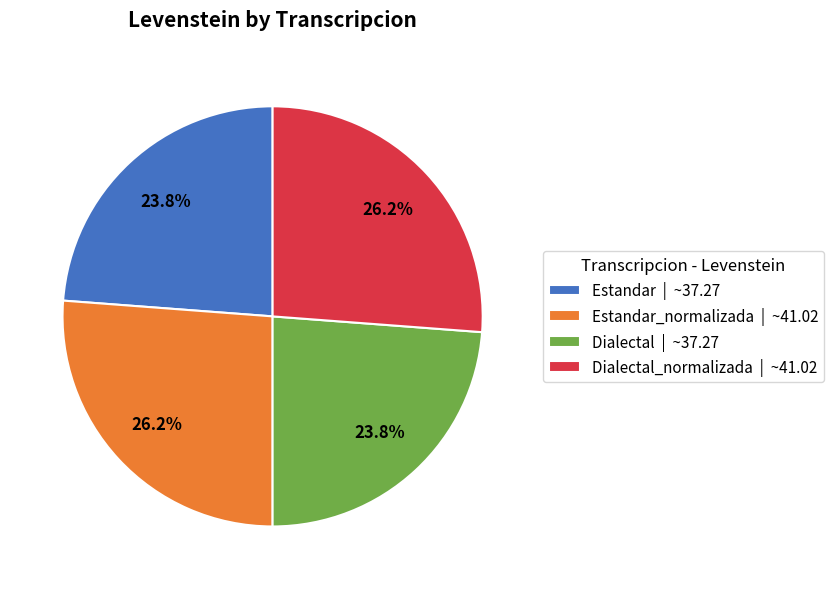

What percentage do Dialectal | ~37.27 and Dialectal_normalizada | ~41.02 together represent?

50.0%